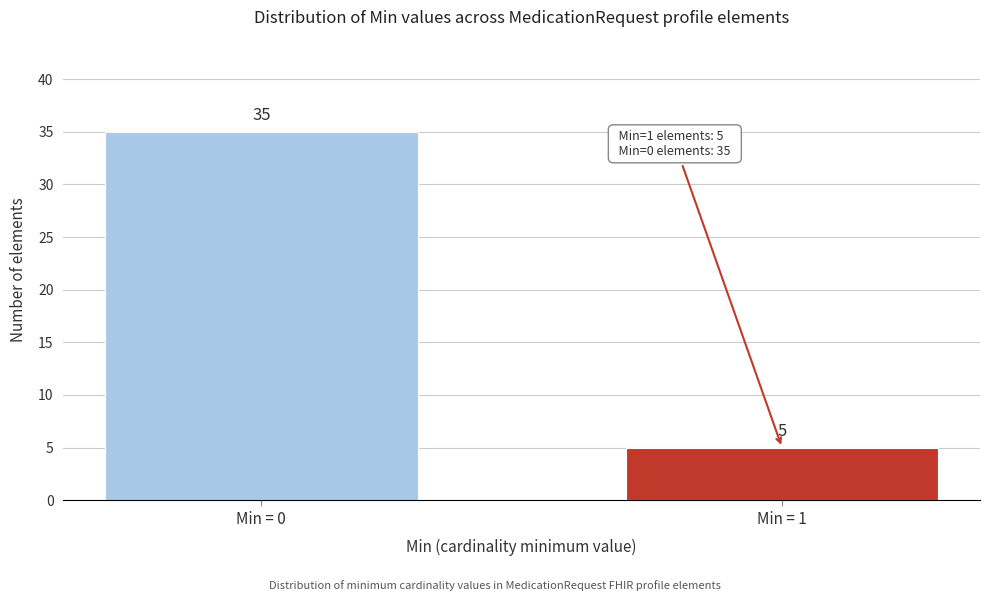

Reading left to right, what are all the values shown in this chart?

35	5